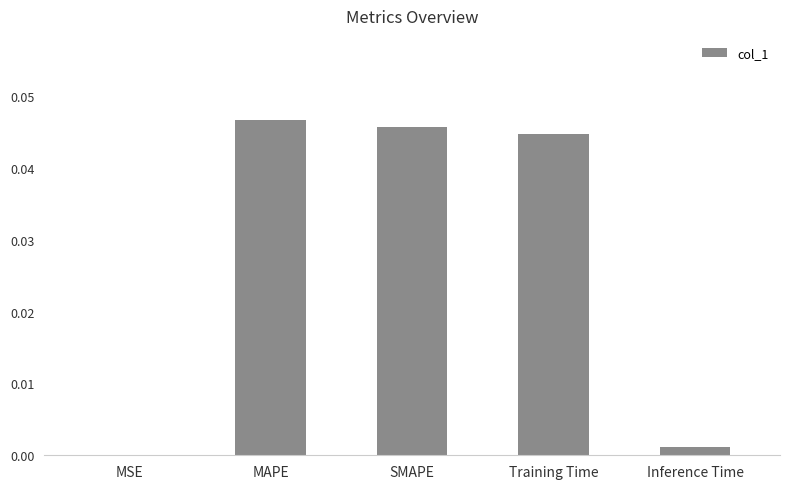

Is it true that the value at Inference Time is 0.0?

True